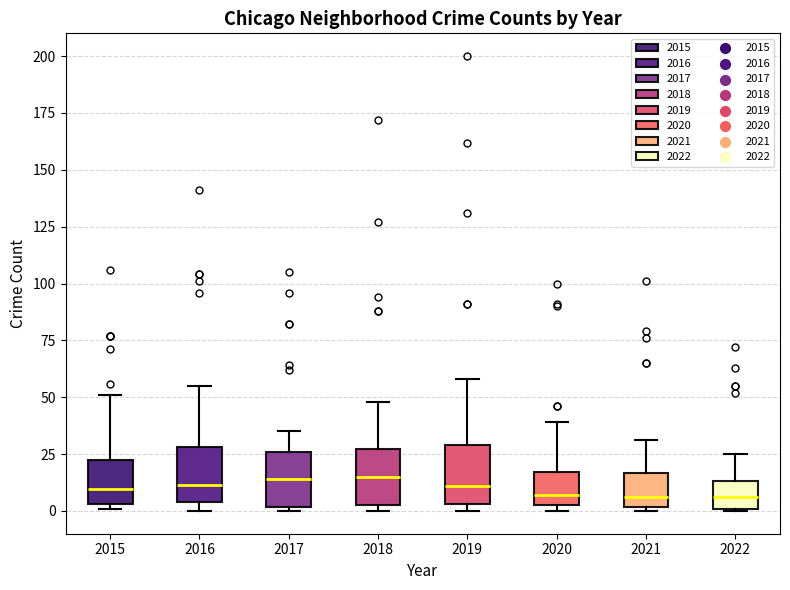

Where does the upper whisker of the box at x = 2015 end on the y-axis? The values are not printed on the chart, so give them approximately, as read against the axis.

50